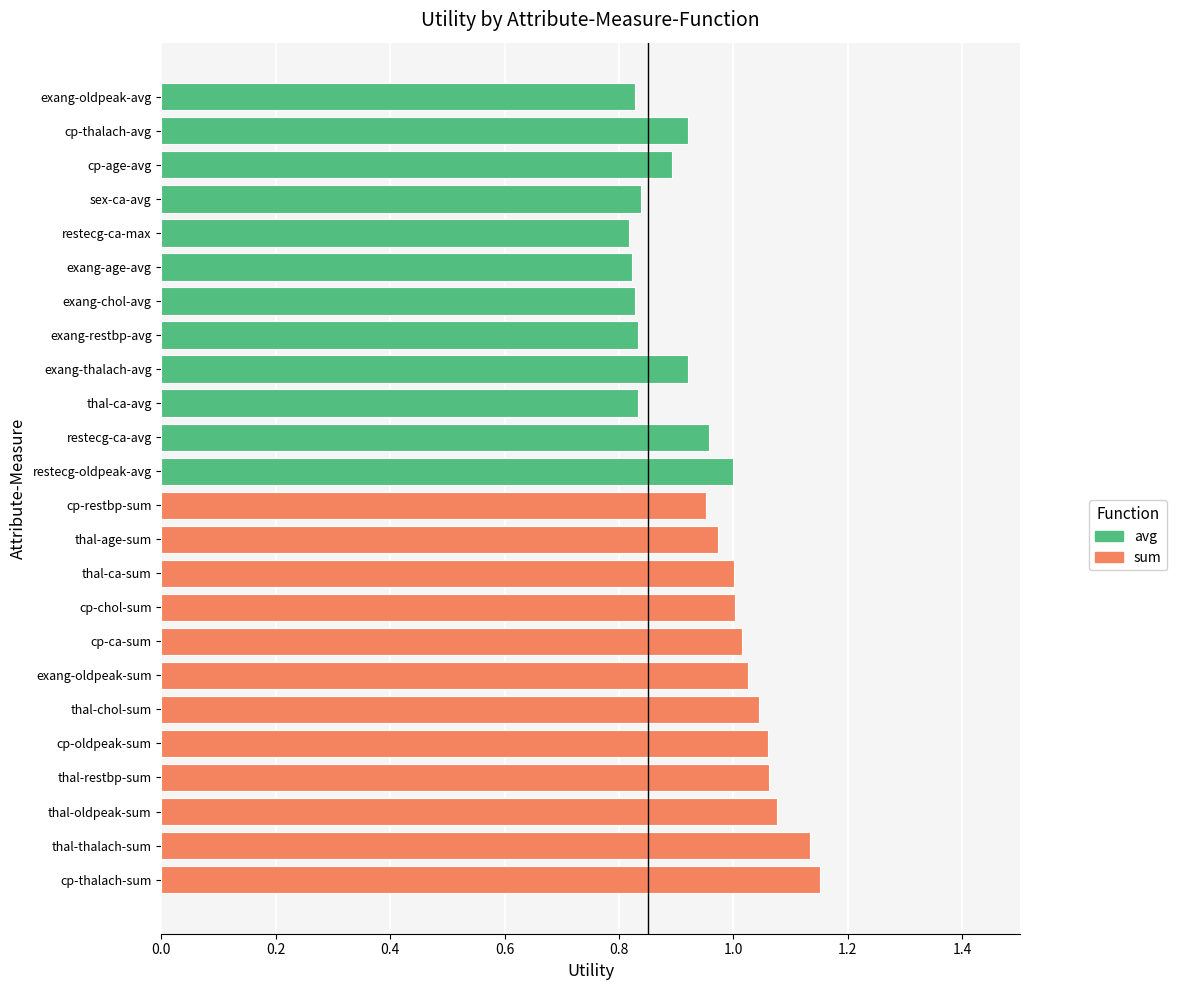

Rank the series by their maximum value, from highest to lowest.

sum, avg